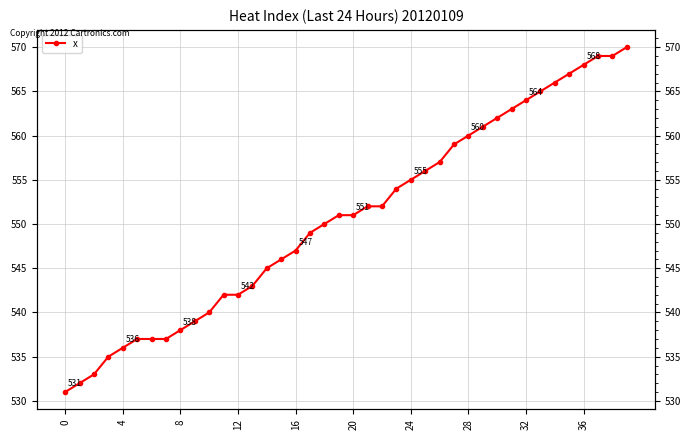

Which has a higher value, 0 or 10?

10